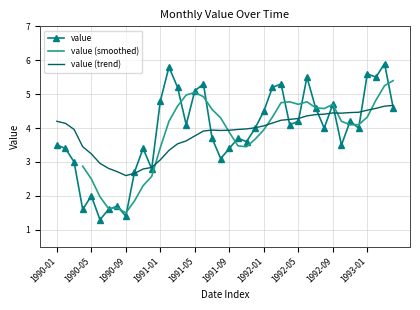

What is the lowest value of the value (trend) series?

2.6